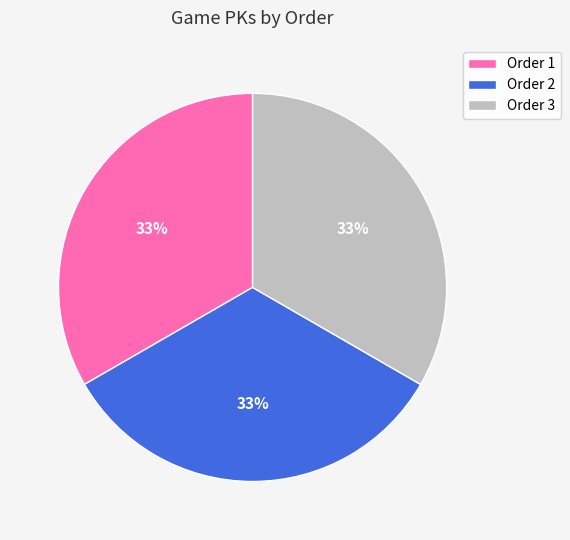

Is Order 3 the majority of the pie?

No